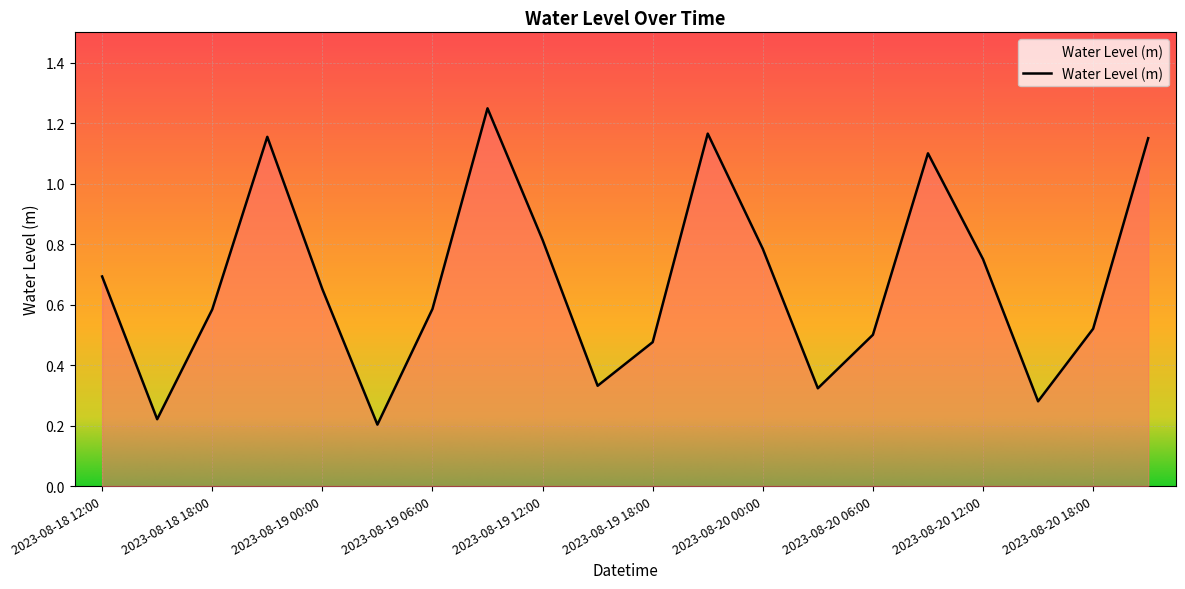

What is the sum of the values at 2023-08-20 18:00 and 2023-08-20 09:00?

1.6